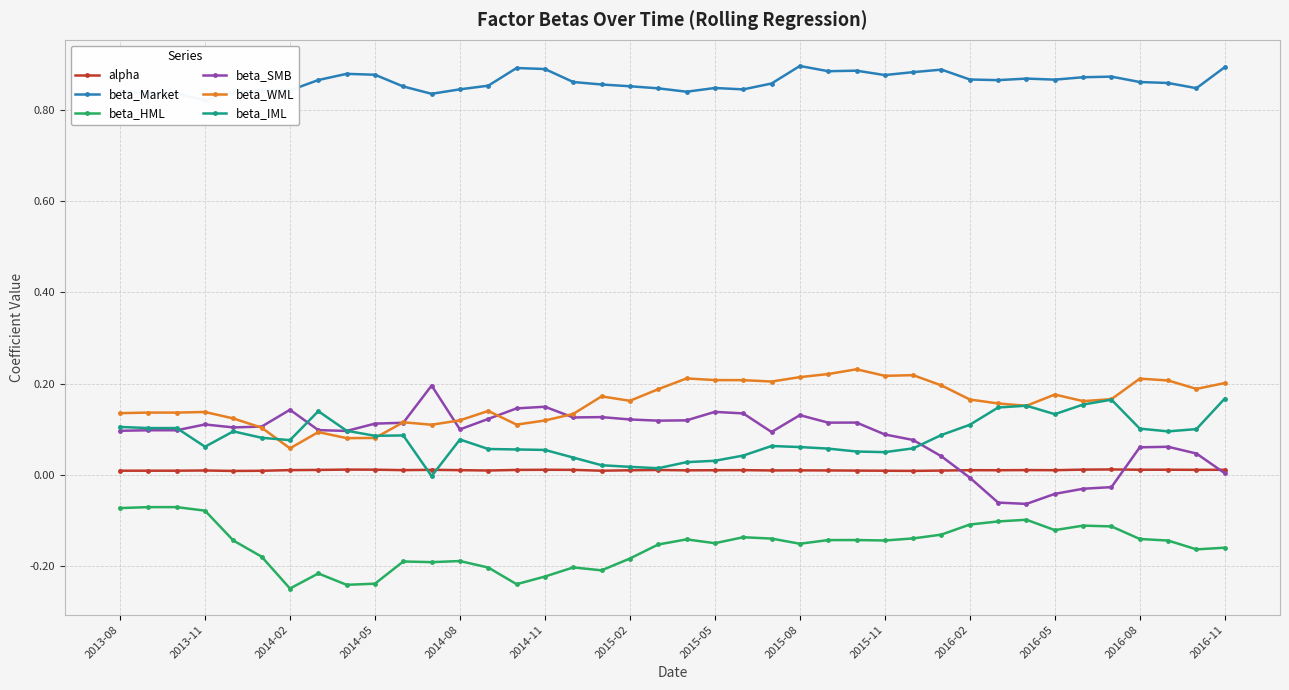

Is it true that alpha equals 0.0 at 2013-08?

True